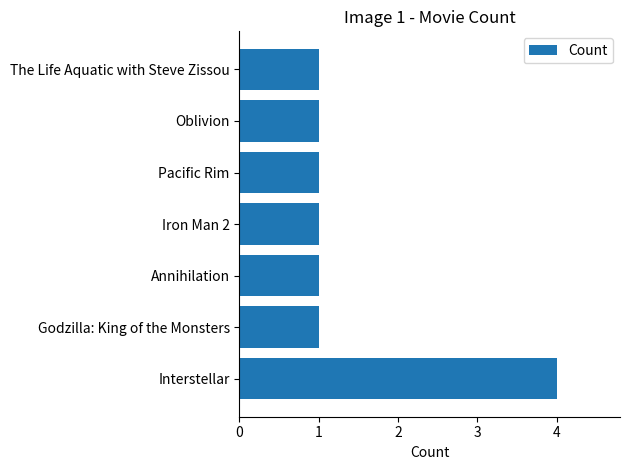

What is the difference between the maximum and minimum values?

3